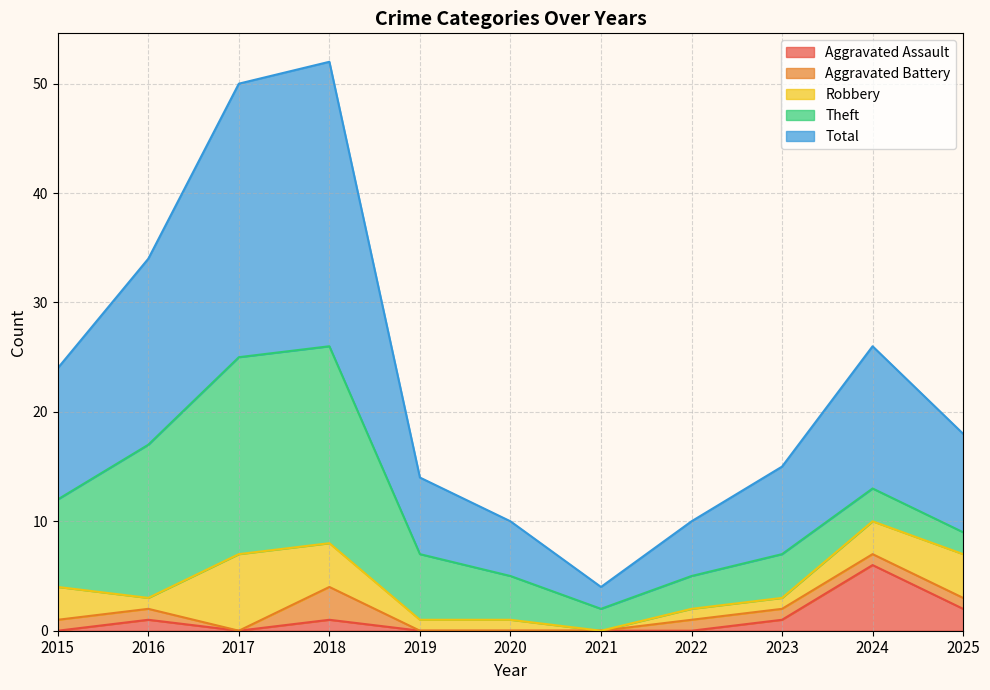

At how many categories does at least one series exceed 19?

2